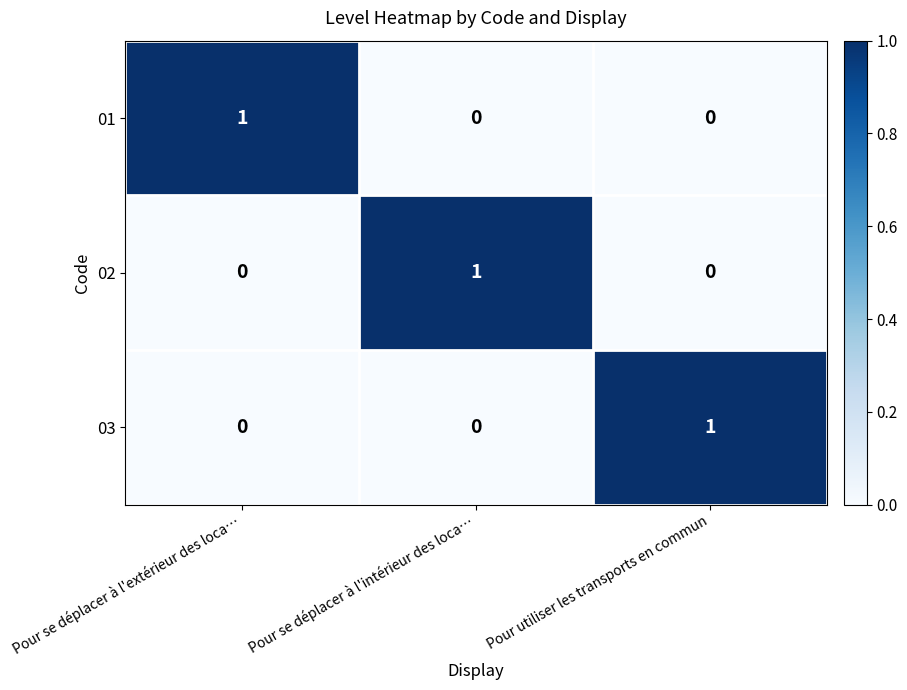

The 03 series shows 2 at Pour utiliser les transports en commun. True or false?

False